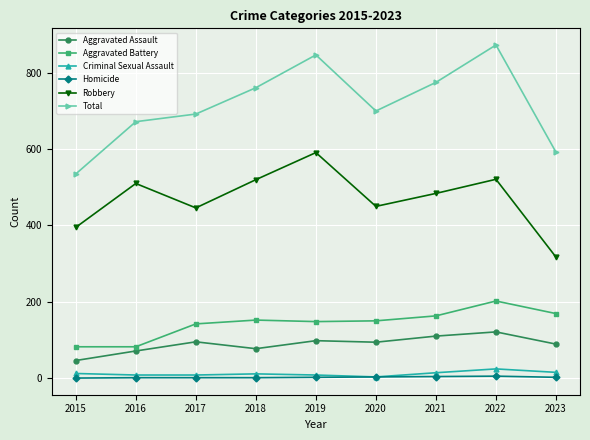

True or false: Homicide and Aggravated Assault cross at least once.

False